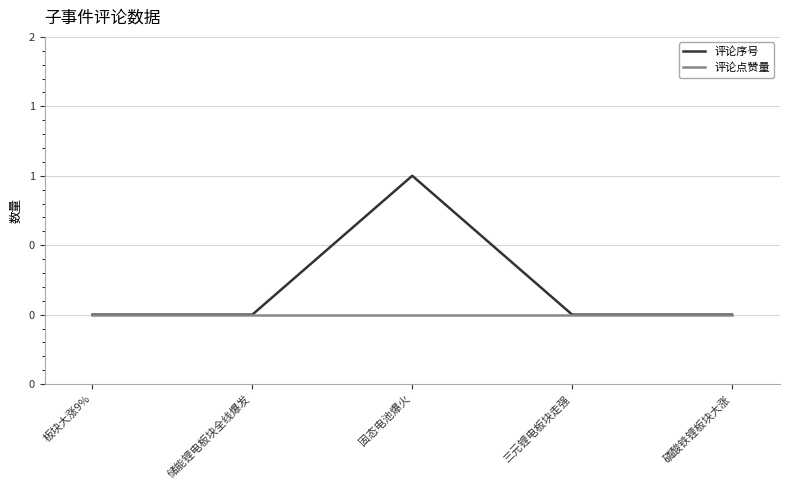

Does the chart have visible grid lines?

Yes